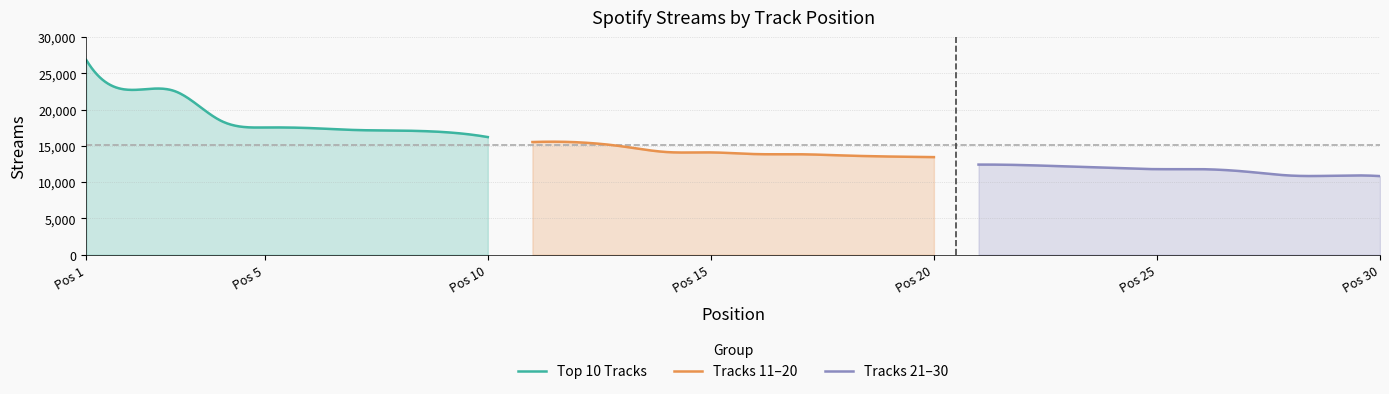

True or false: Top 10 Tracks and Tracks 21-30 cross at least once.

False